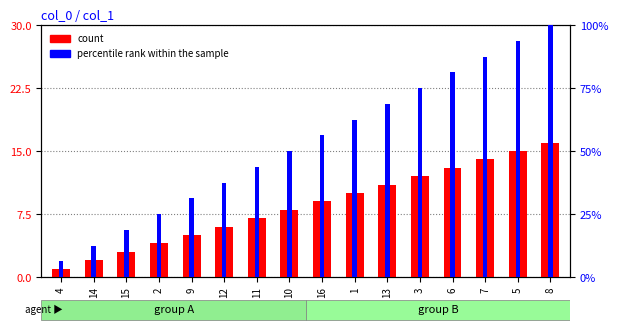

At which label is count closest to 8?

10